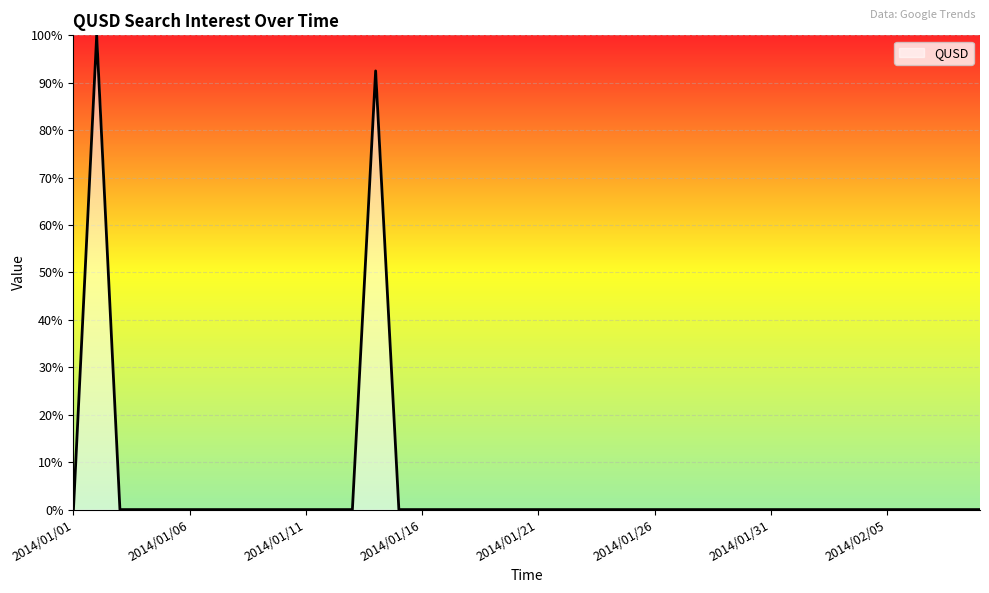

What is the difference between the maximum and minimum values?

100.0